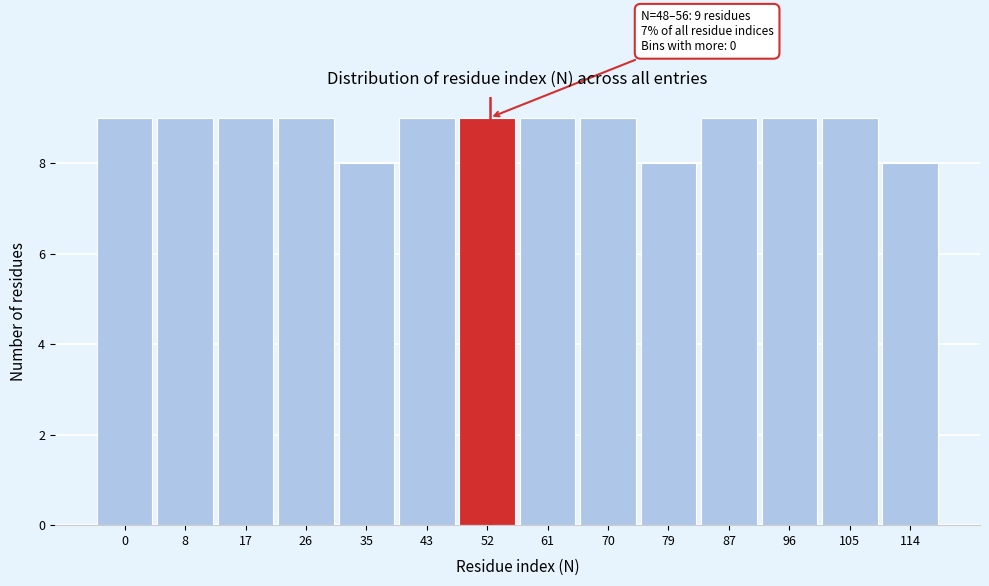

Reading right to left, what are all the values shown in this chart?

114=8	105=9	96=9	87=9	79=8	70=9	61=9	52=9	43=9	35=8	26=9	17=9	8=9	0=9